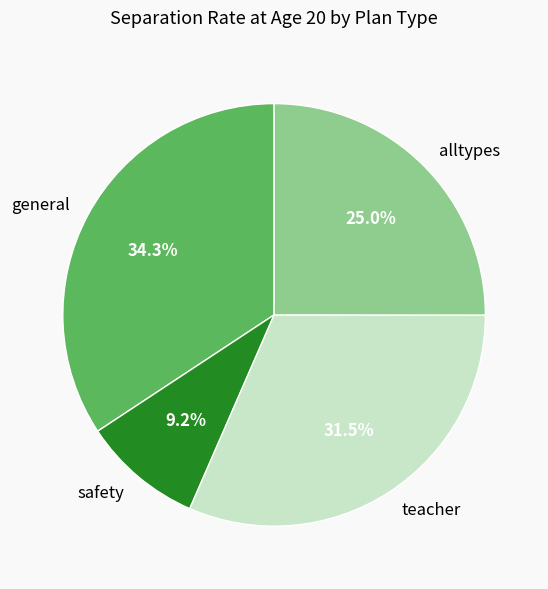

Does any single category account for the majority?

No